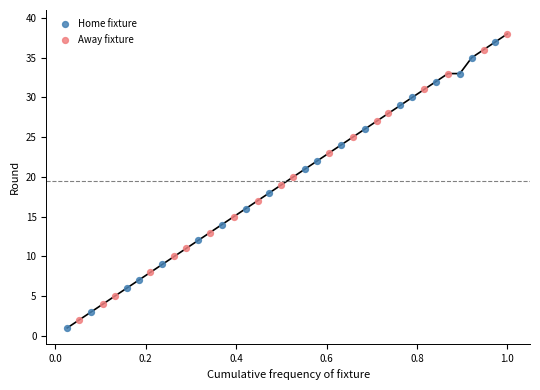

What are all the series names shown in the legend?

Home fixture, Away fixture